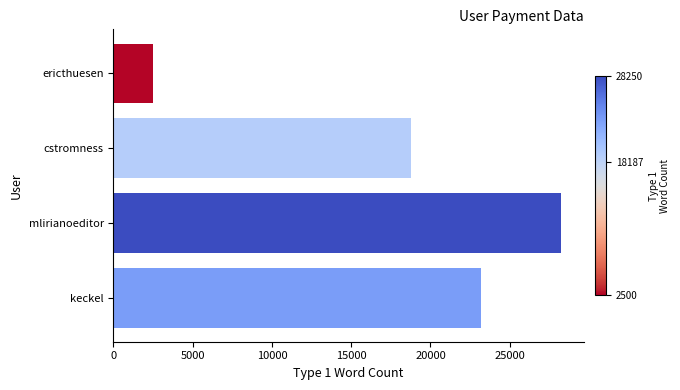

Which category has the highest value across all series?

mlirianoeditor